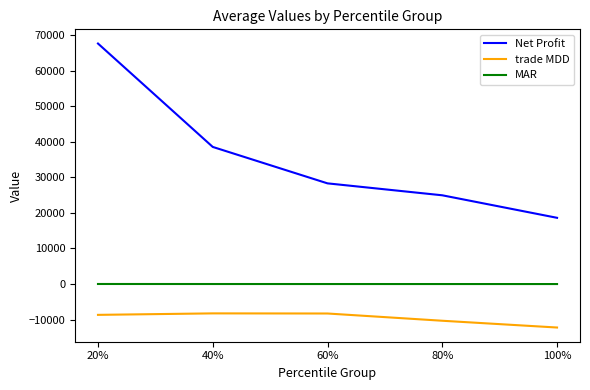

At which category is the sum across all series the highest?

20%